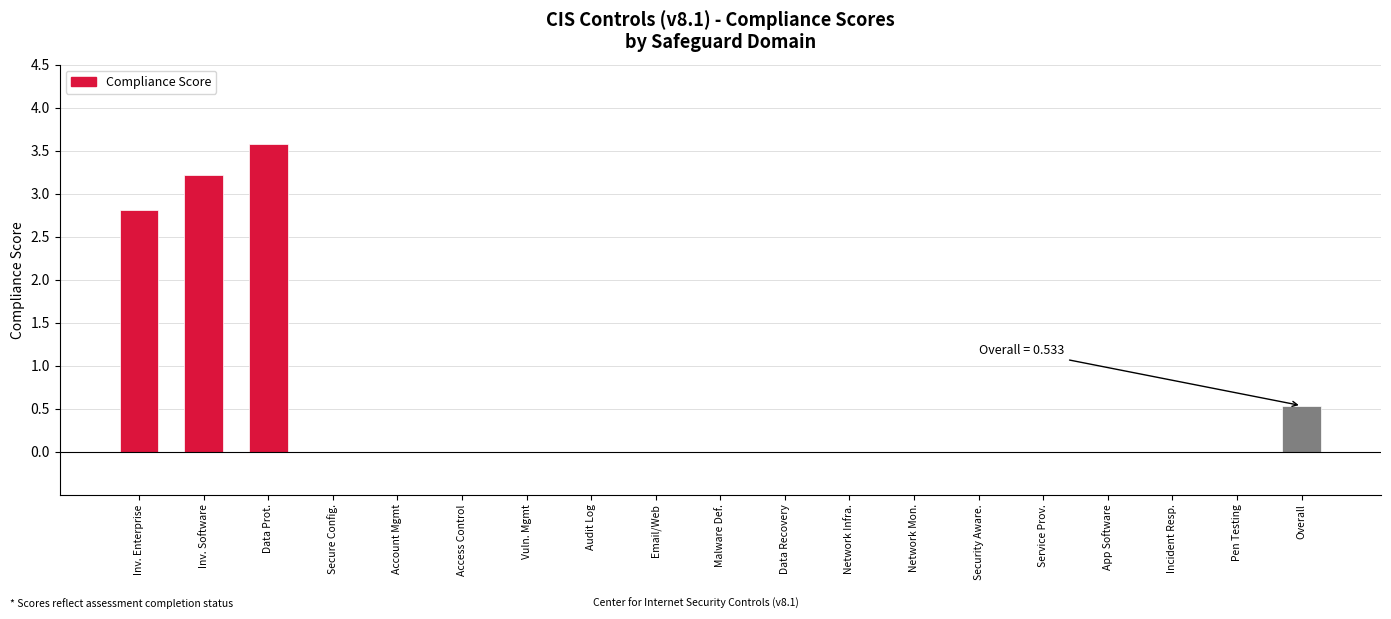

The value at Network Infra. is 0.0. True or false?

True